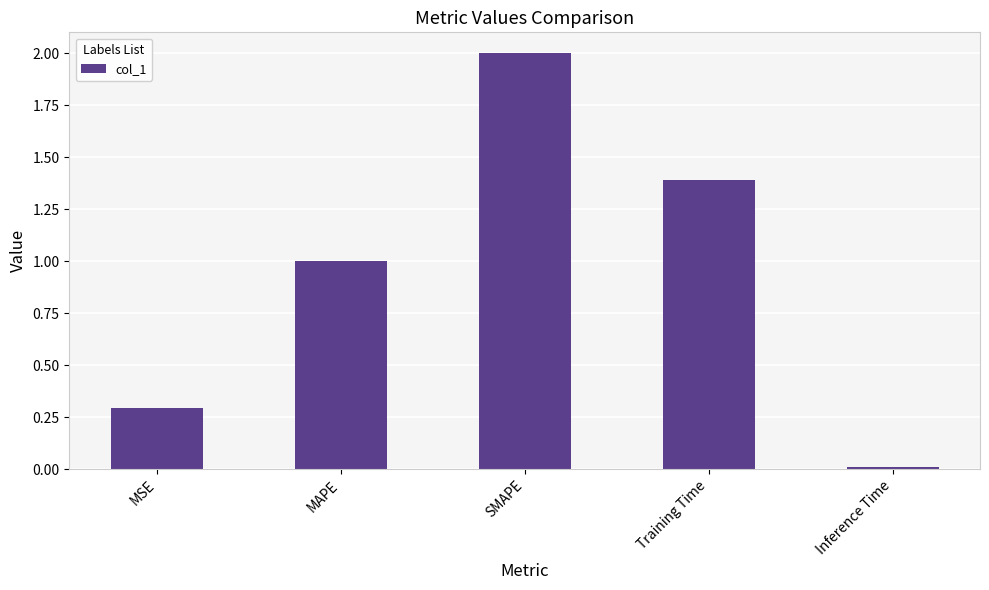

What is the value of the 2nd bar from the left?

1.0